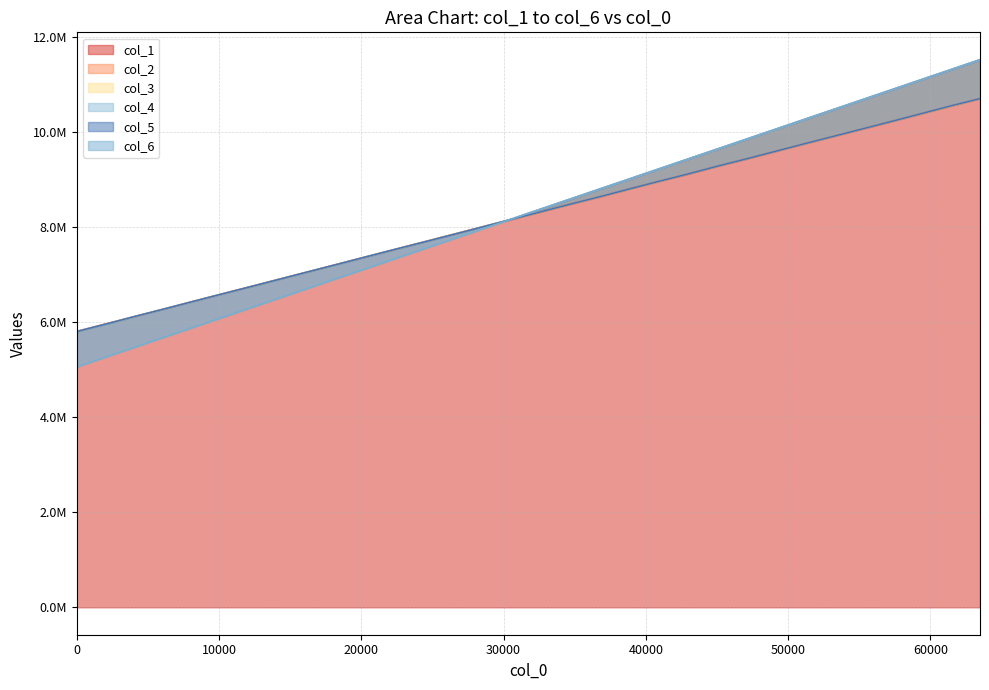

What are all the series names shown in the legend?

col_1, col_2, col_3, col_4, col_5, col_6